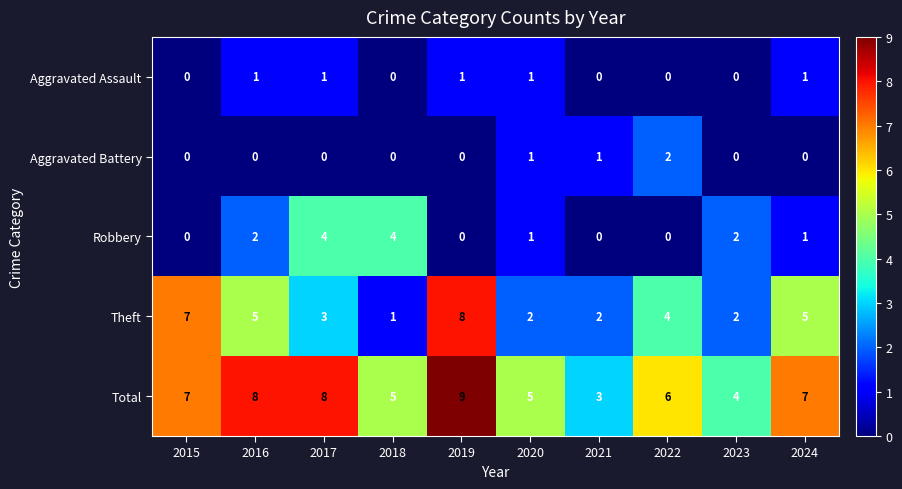

The Robbery series shows 1 at 2020. True or false?

True